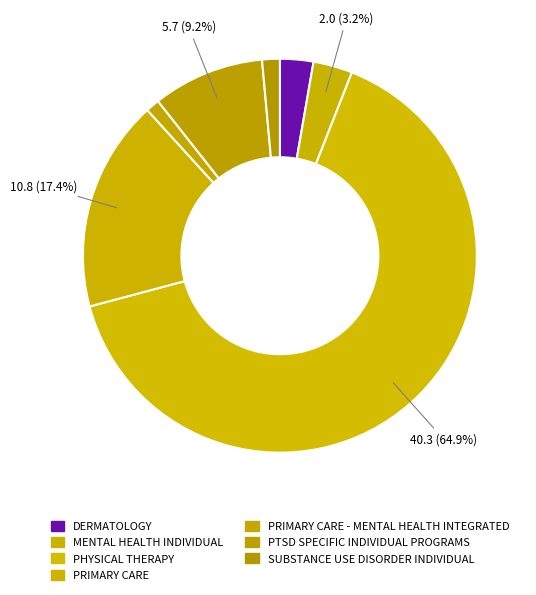

How many slices are in this pie chart?

7